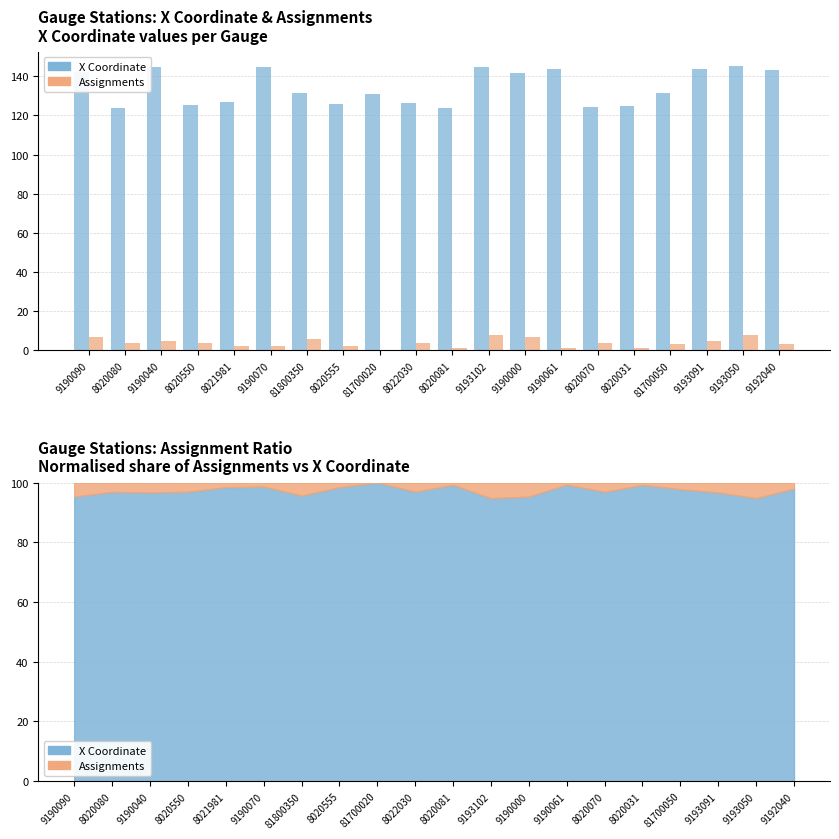

True or false: X Coordinate has a value of 65.5 at 8020081.

False